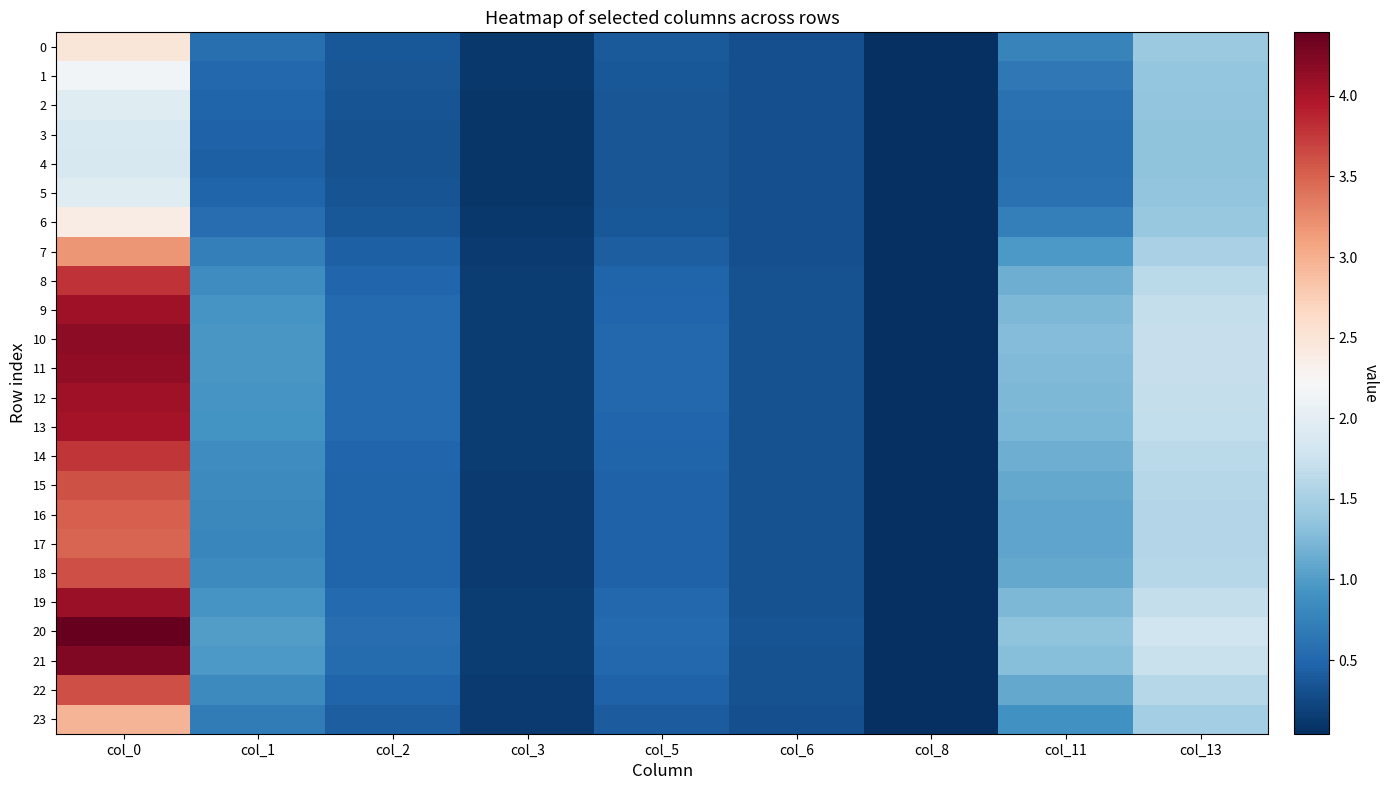

Which series has the largest total across all categories?

20